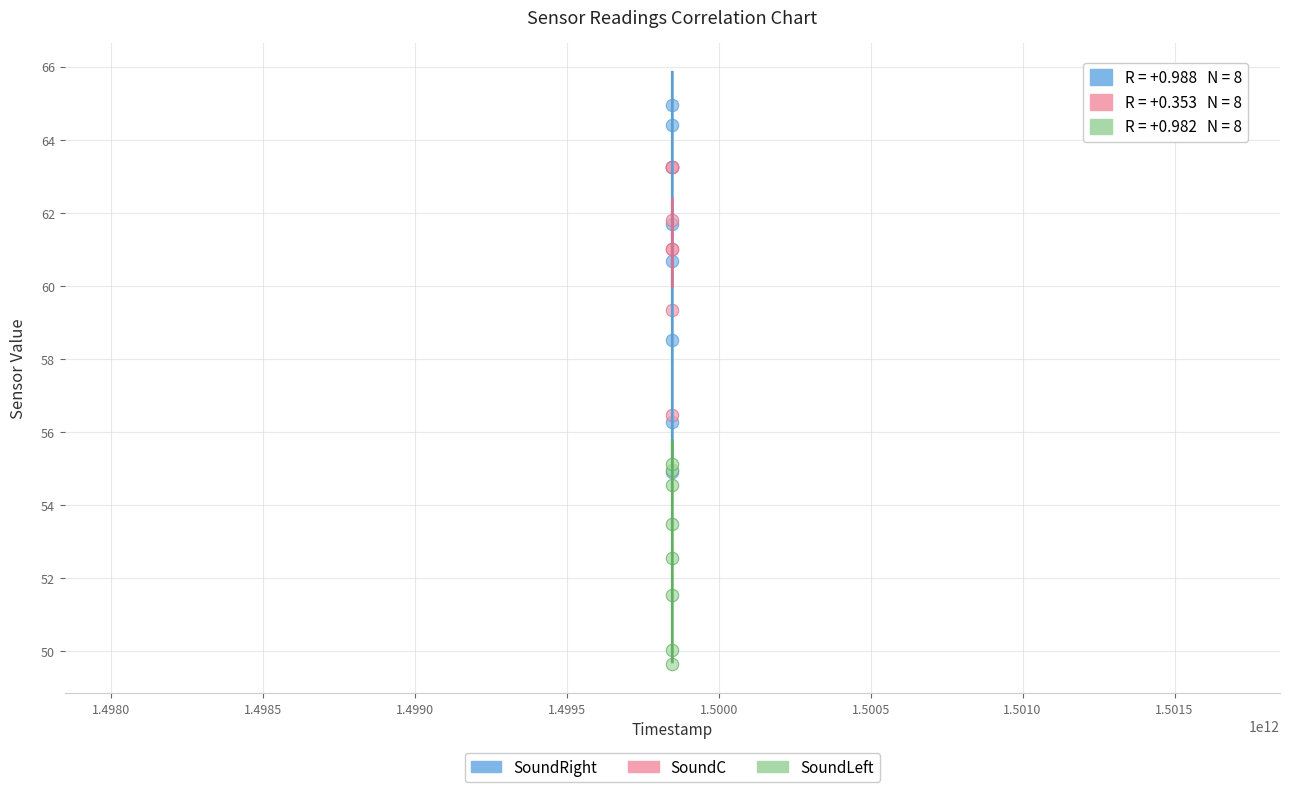

Which series reaches the maximum Y coordinate?

SoundRight